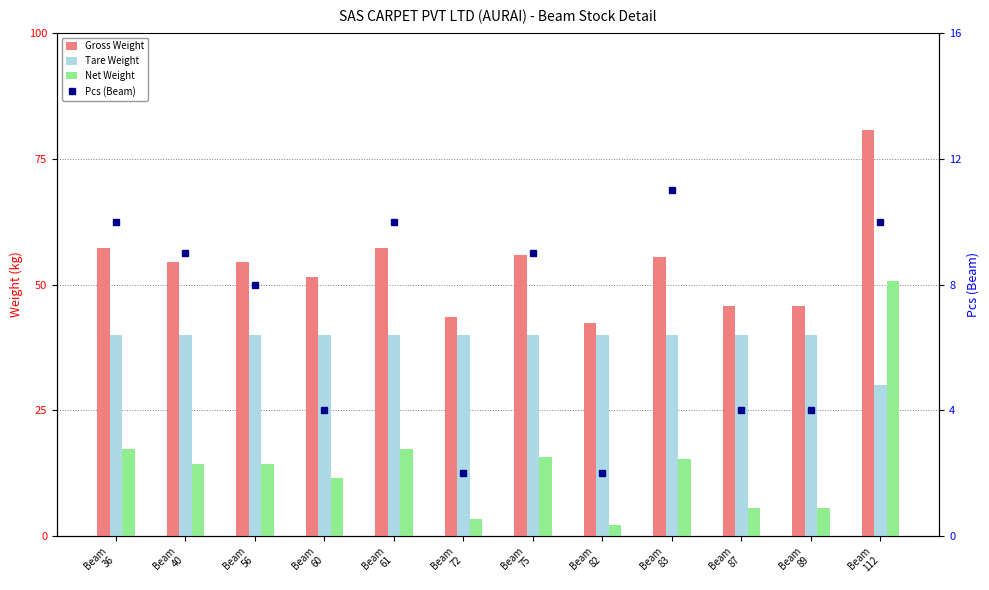

Where is Pcs (Beam) nearest to the value 6?

Beam
56